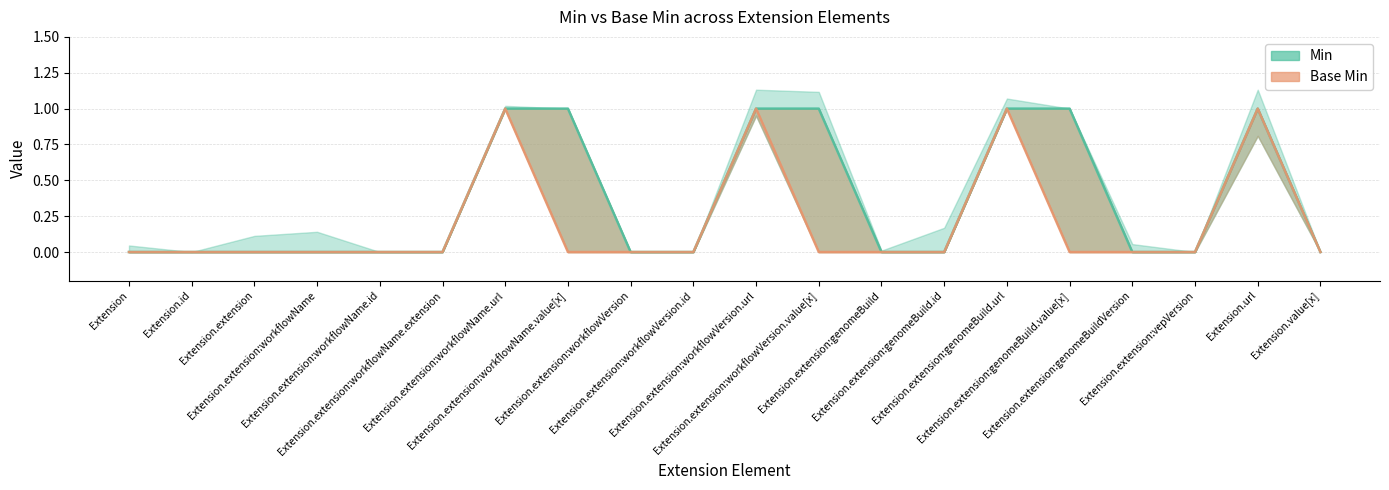

Is it true that Min equals 0 at Extension?

True